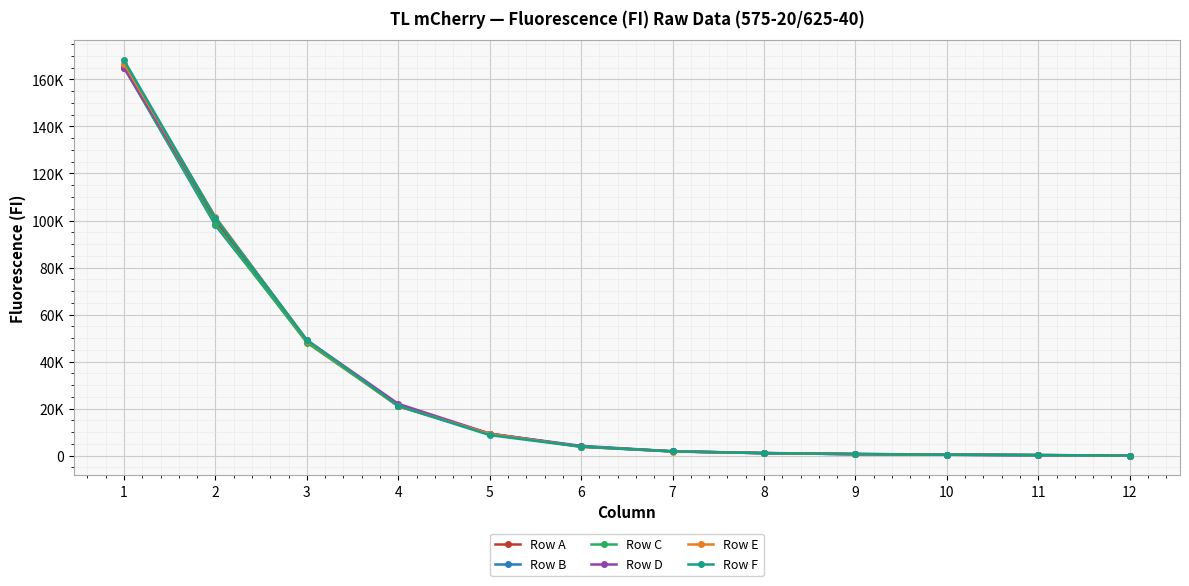

Which series has the largest range (max minus min)?

Row F